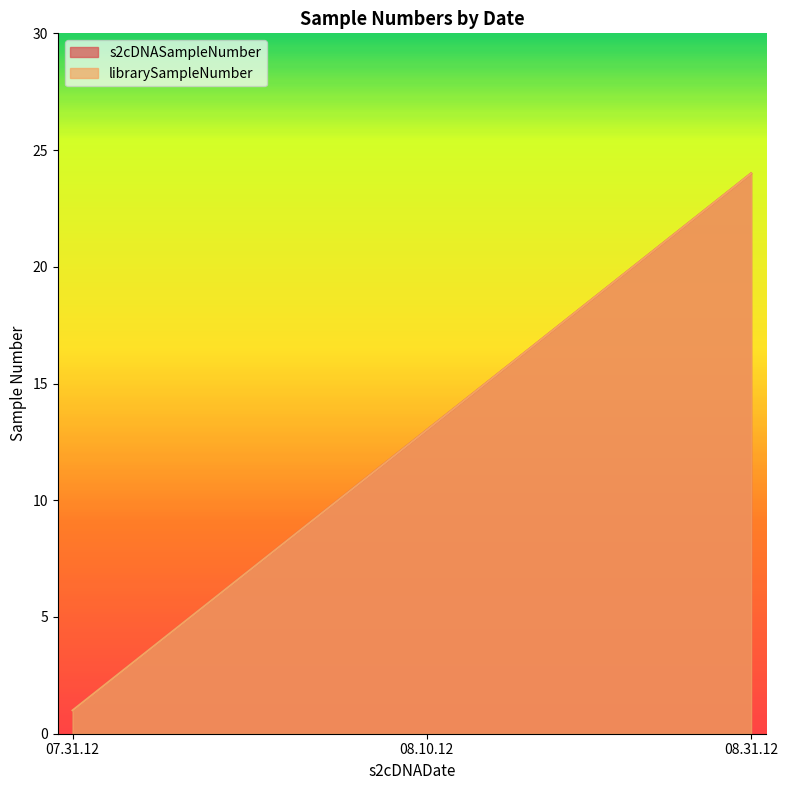

Reading left to right, extract all data points from this chart.

s2cDNASampleNumber: 07.31.12=1	07.31.12=2	07.31.12=3	07.31.12=4	07.31.12=5	07.31.12=6	07.31.12=7	07.31.12=8	07.31.12=9	07.31.12=10	07.31.12=11	07.31.12=12	08.10.12=13	08.10.12=14	08.10.12=15	08.10.12=16	08.10.12=17	08.10.12=18	08.10.12=19	08.10.12=20	08.10.12=21	08.10.12=22	08.10.12=23	08.31.12=24
librarySampleNumber: 07.31.12=1	07.31.12=2	07.31.12=3	07.31.12=4	07.31.12=5	07.31.12=6	07.31.12=7	07.31.12=8	07.31.12=9	07.31.12=10	07.31.12=11	07.31.12=12	08.10.12=13	08.10.12=14	08.10.12=15	08.10.12=16	08.10.12=17	08.10.12=18	08.10.12=19	08.10.12=20	08.10.12=21	08.10.12=22	08.10.12=23	08.31.12=24